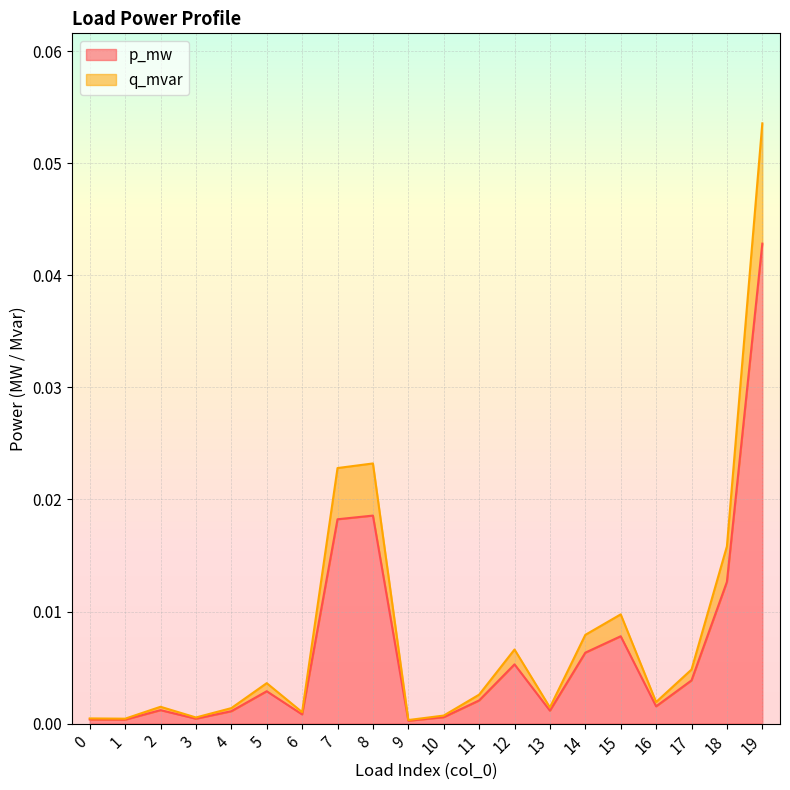

True or false: p_mw and q_mvar cross at least once.

False